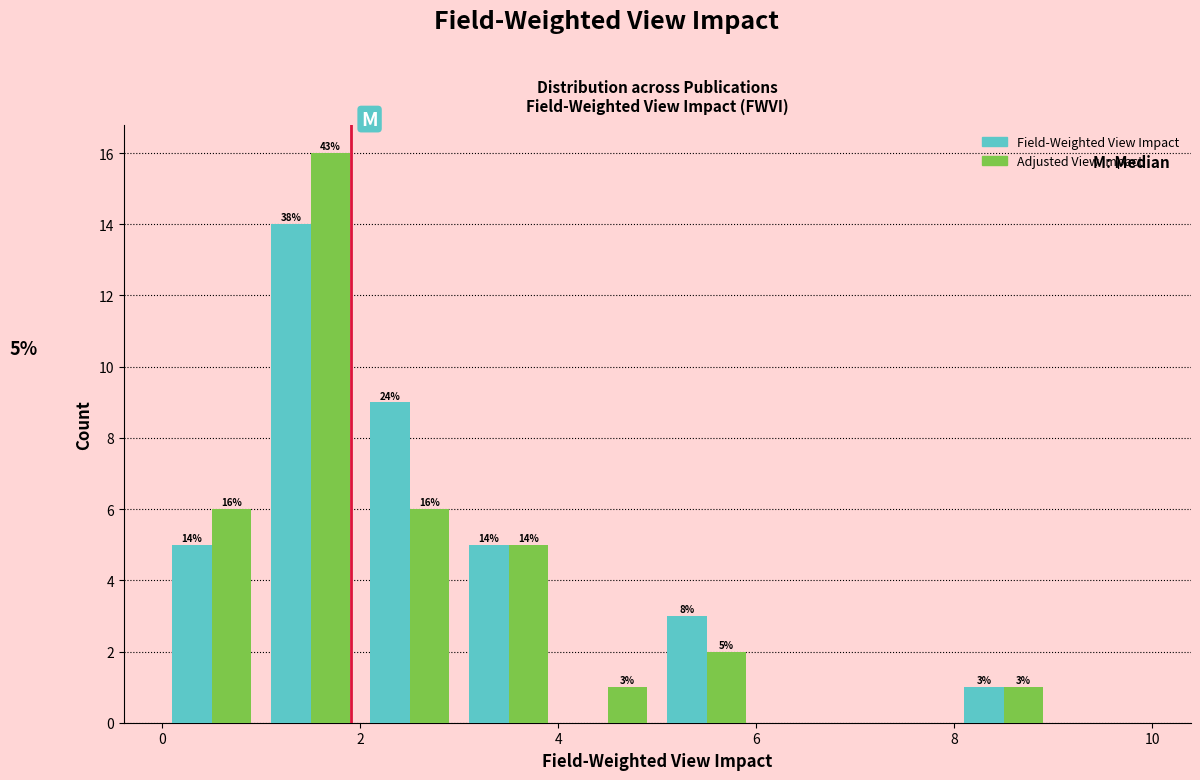

In the Field-Weighted View Impact series, which range on the x-axis has the tallest bar?

1 to 2